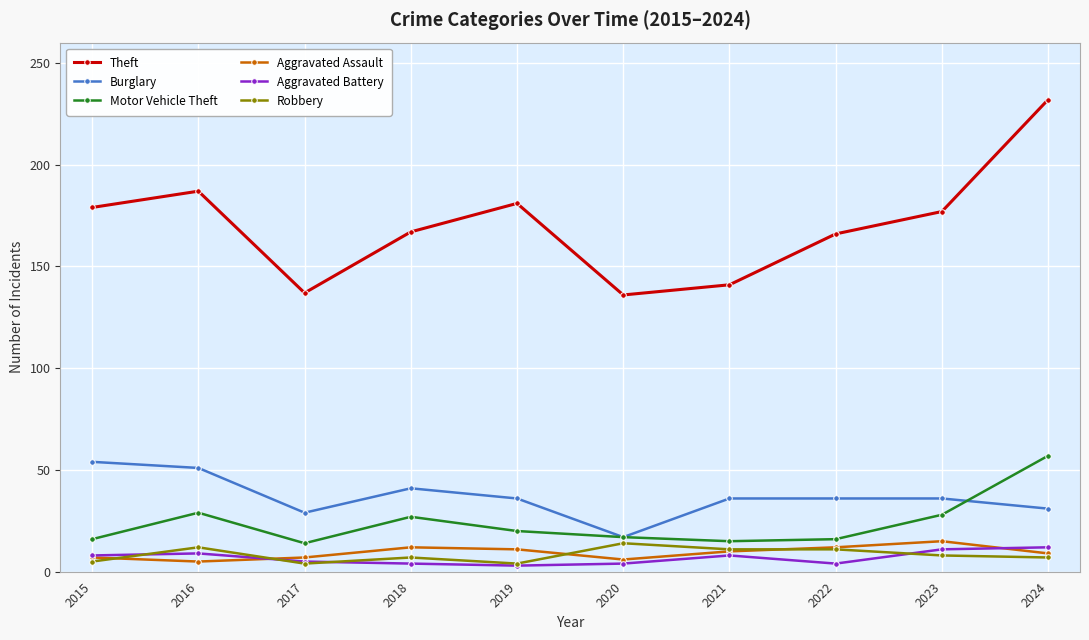

What is the total value across all series at 2021?

221